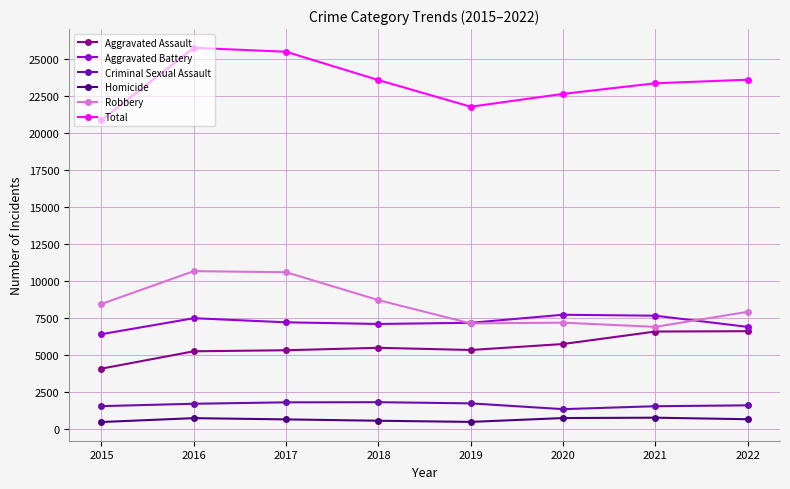

At which label does Aggravated Battery first exceed 7186?

2016